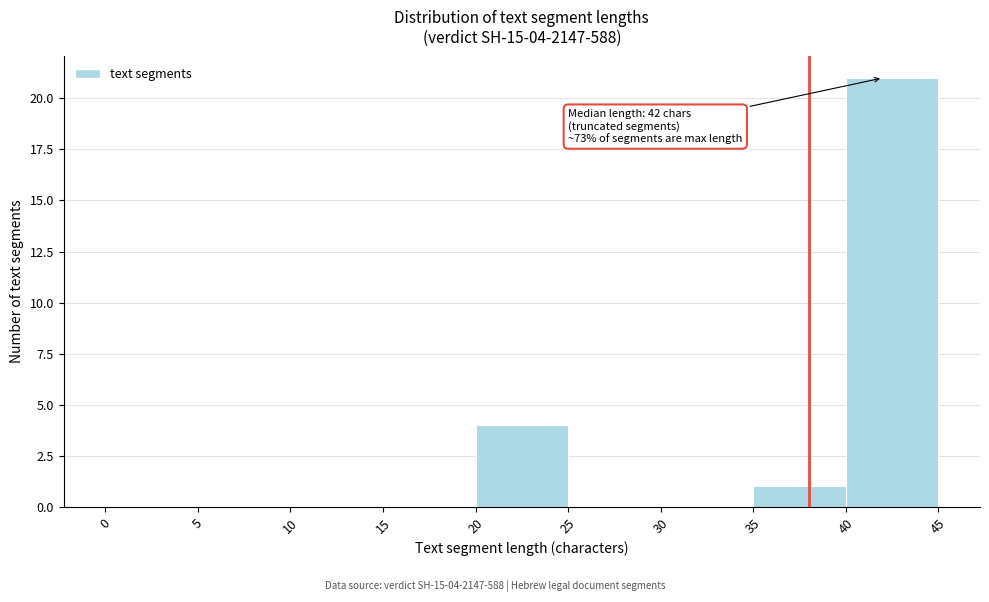

Over which range of the x-axis is the bar tallest?

40 to 45